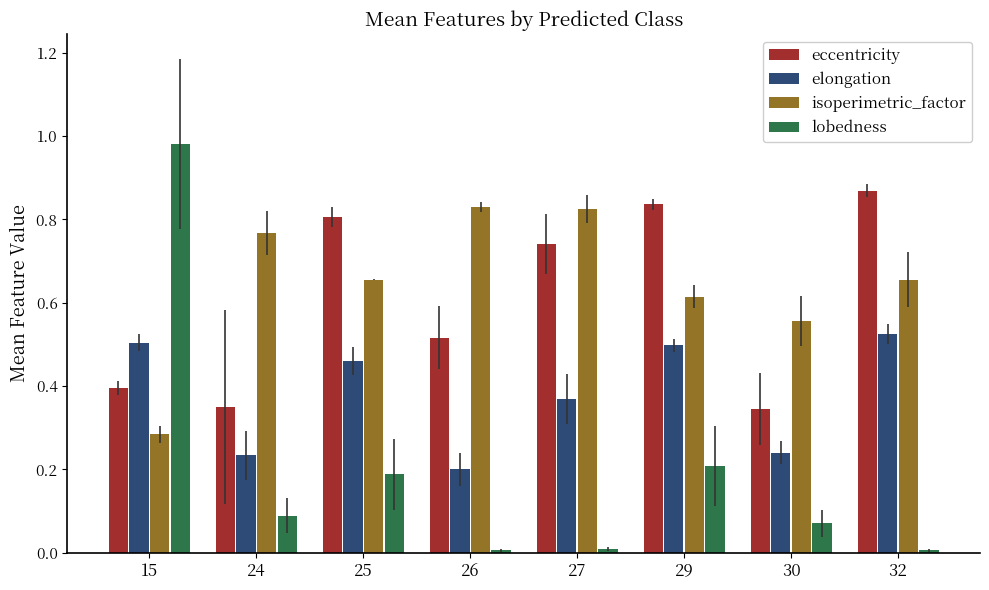

Is the value of elongation at 24 greater than the value of lobedness at 30?

Yes